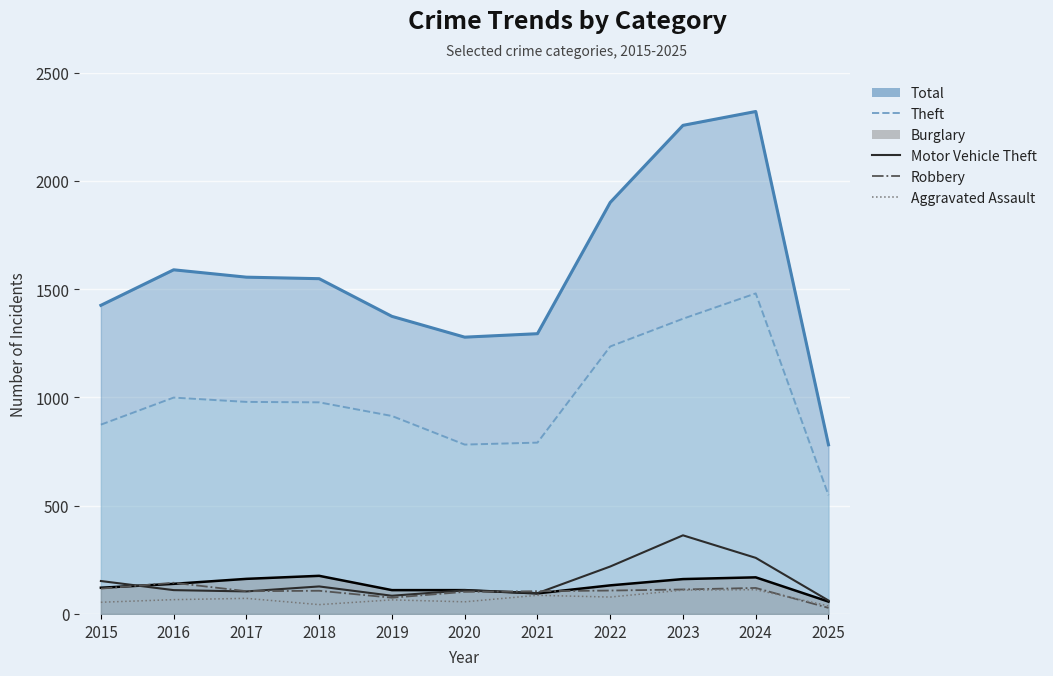

How many times do Robbery and Burglary cross each other?

4